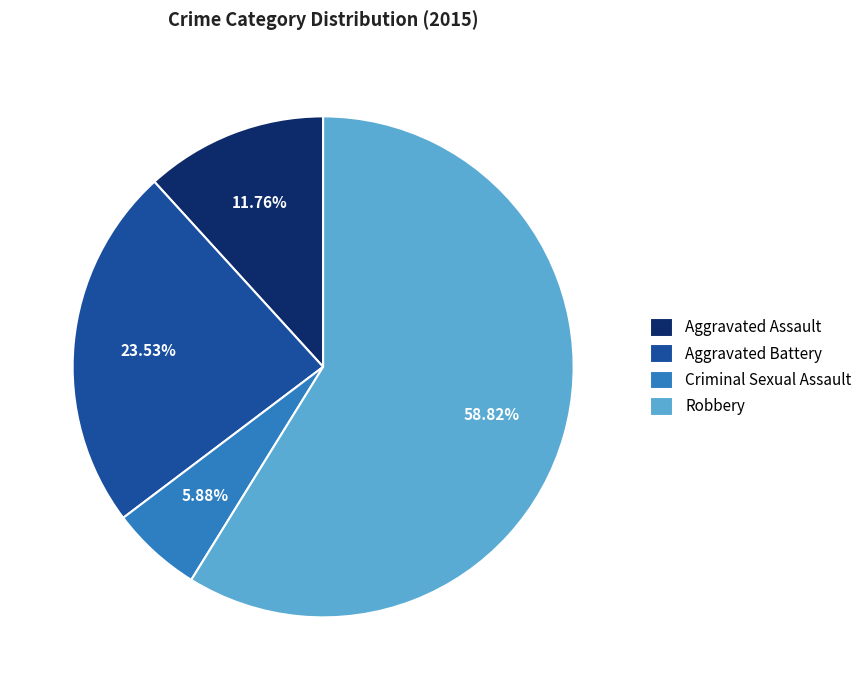

Does any single category account for the majority?

Yes